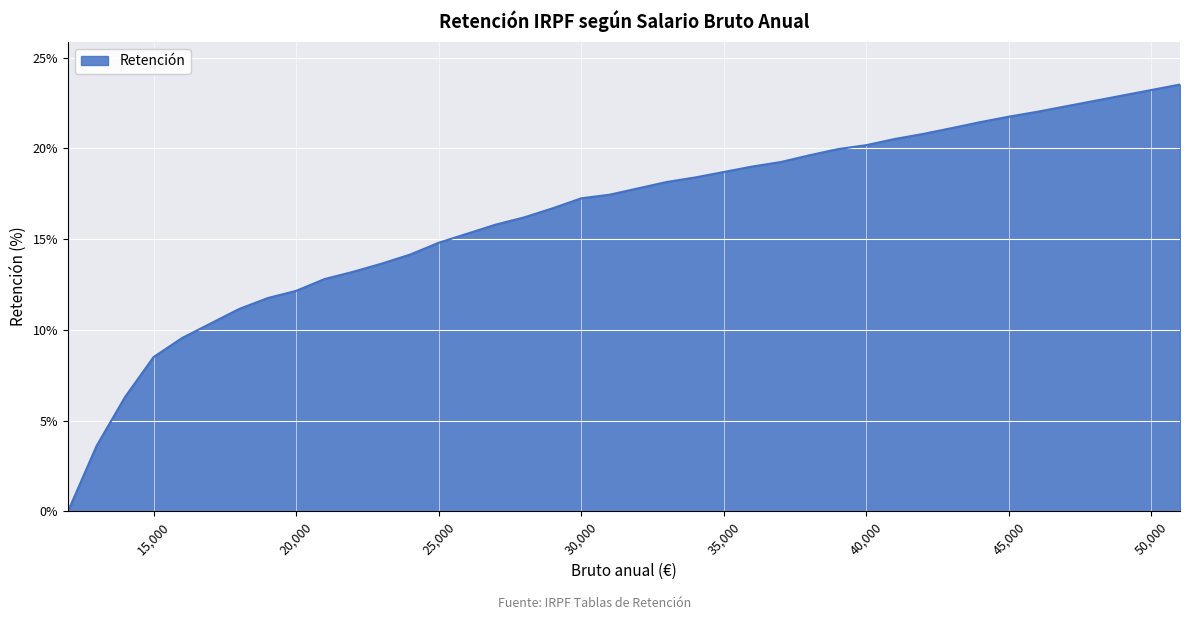

What is the maximum value shown in the chart?

23.5